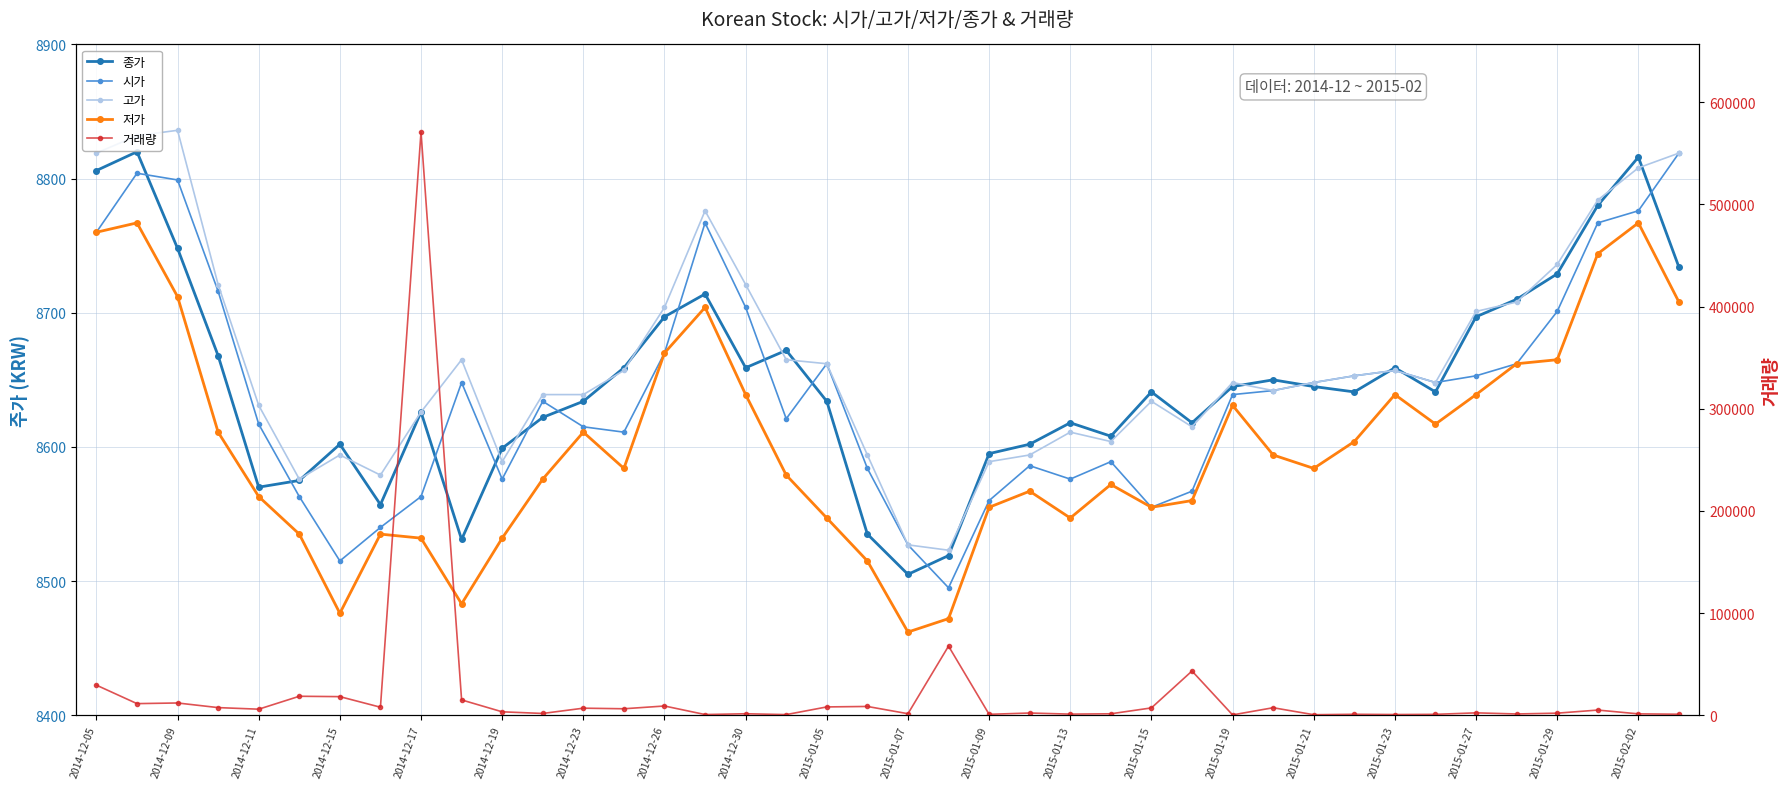

Which series has the largest range (max minus min)?

거래량